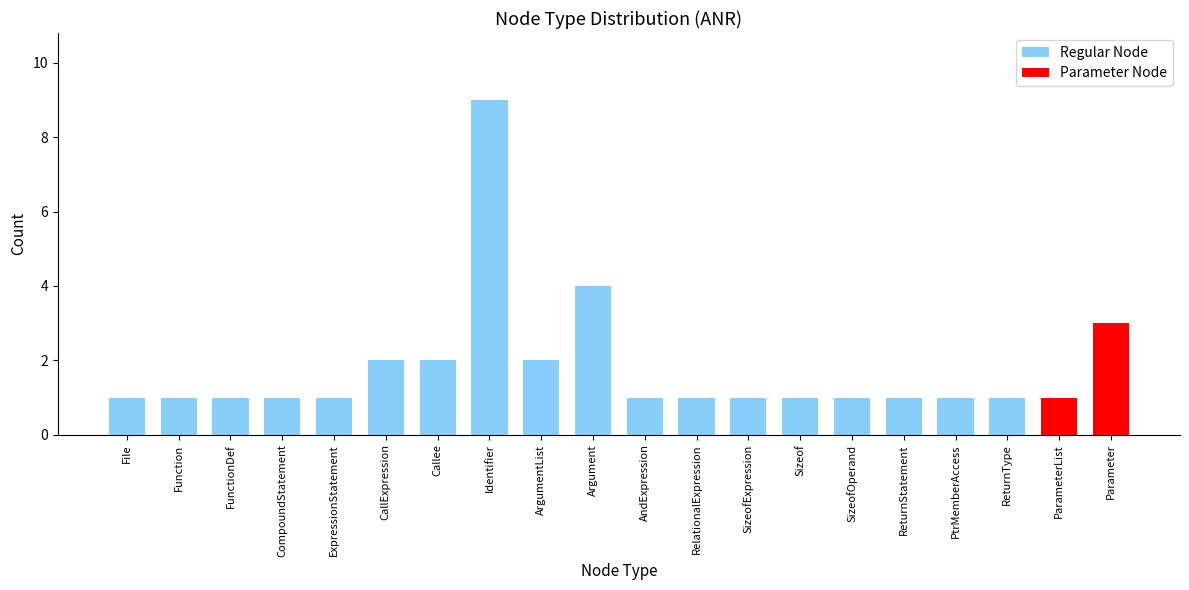

What is the value of the 18th bar from the left?

1